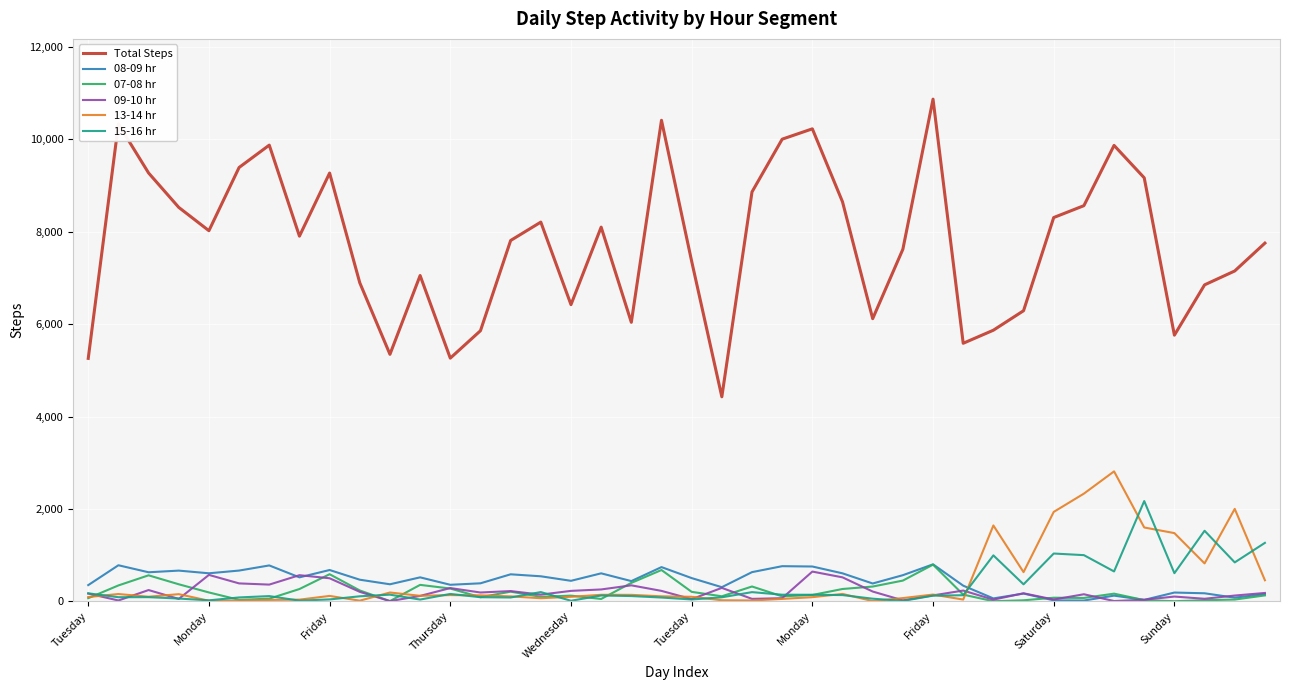

What is the greatest value displayed?

10873